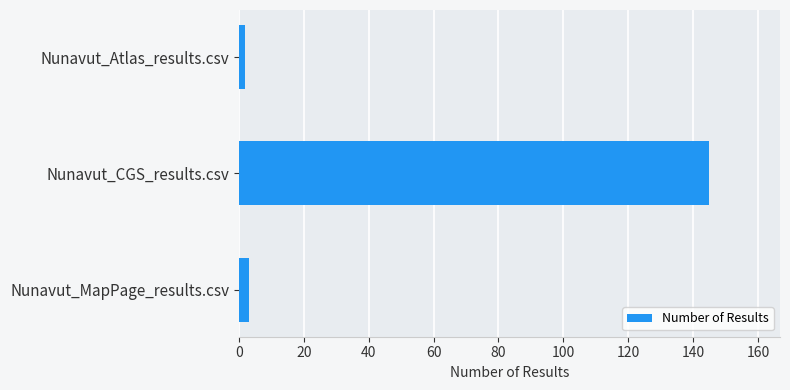

Where is the data nearest to the value 73?

Nunavut_MapPage_results.csv